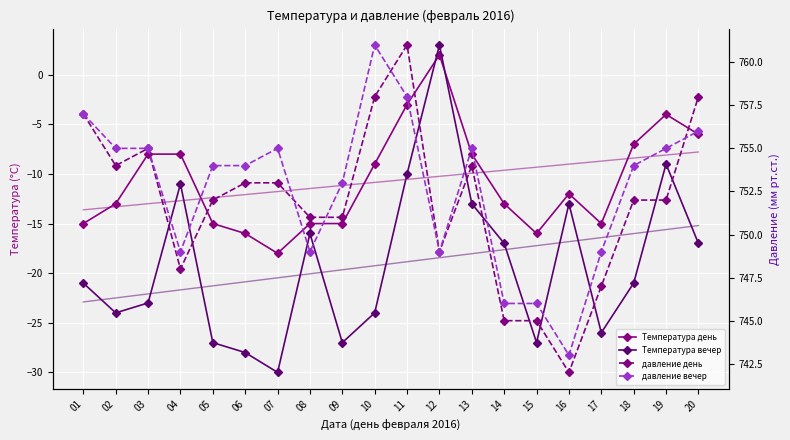

Which series has the widest spread of values?

Температура вечер